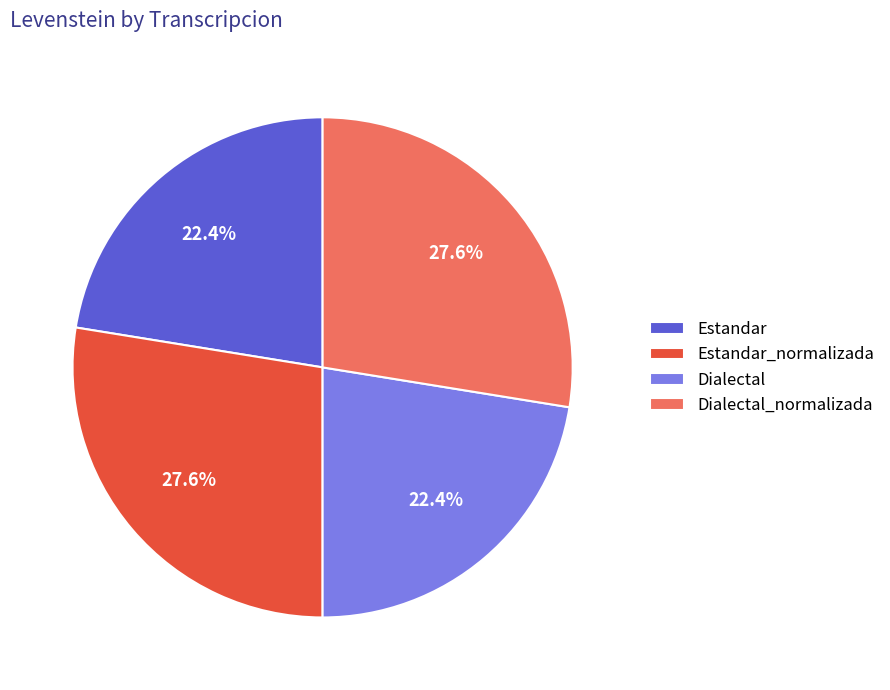

Is the sum of Estandar_normalizada and Dialectal_normalizada greater than half?

Yes